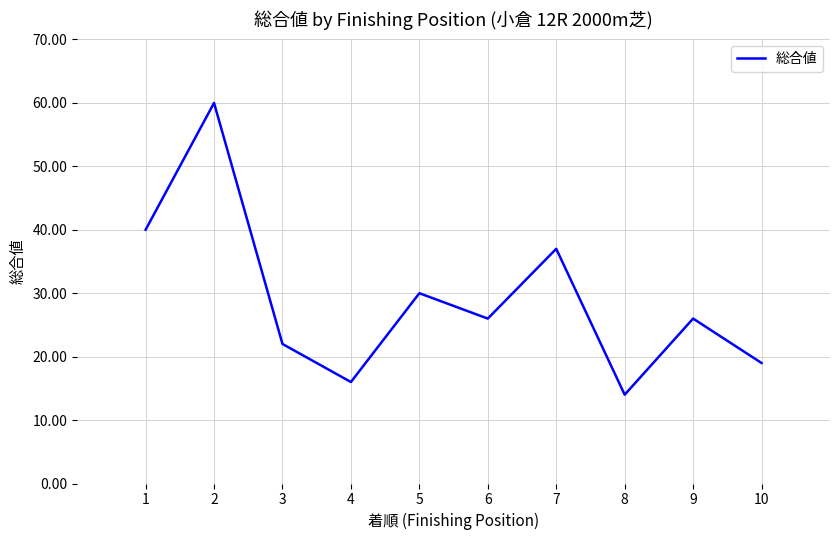

What is the difference between the maximum and minimum values?

46